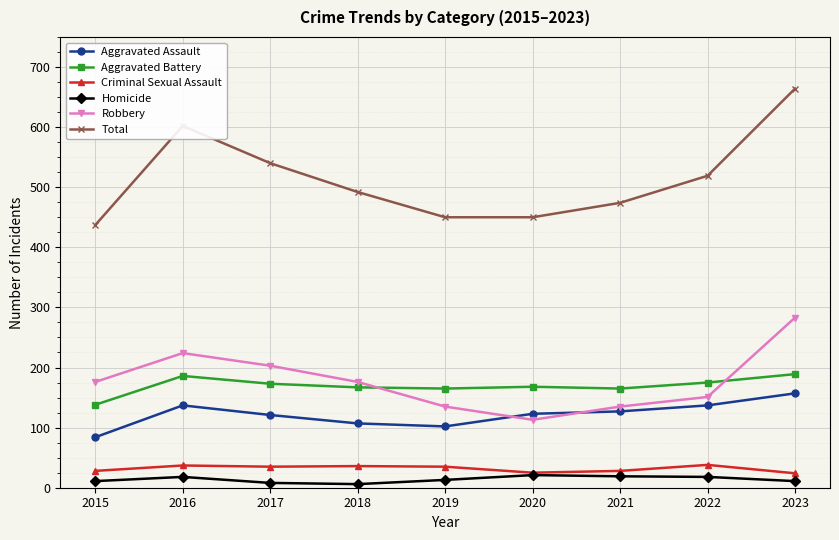

In Total, how many points are higher than both neighbors (excluding endpoints)?

1